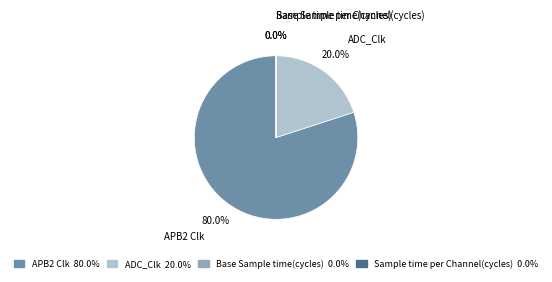

Is the sum of APB2 Clk and ADC_Clk greater than half?

Yes